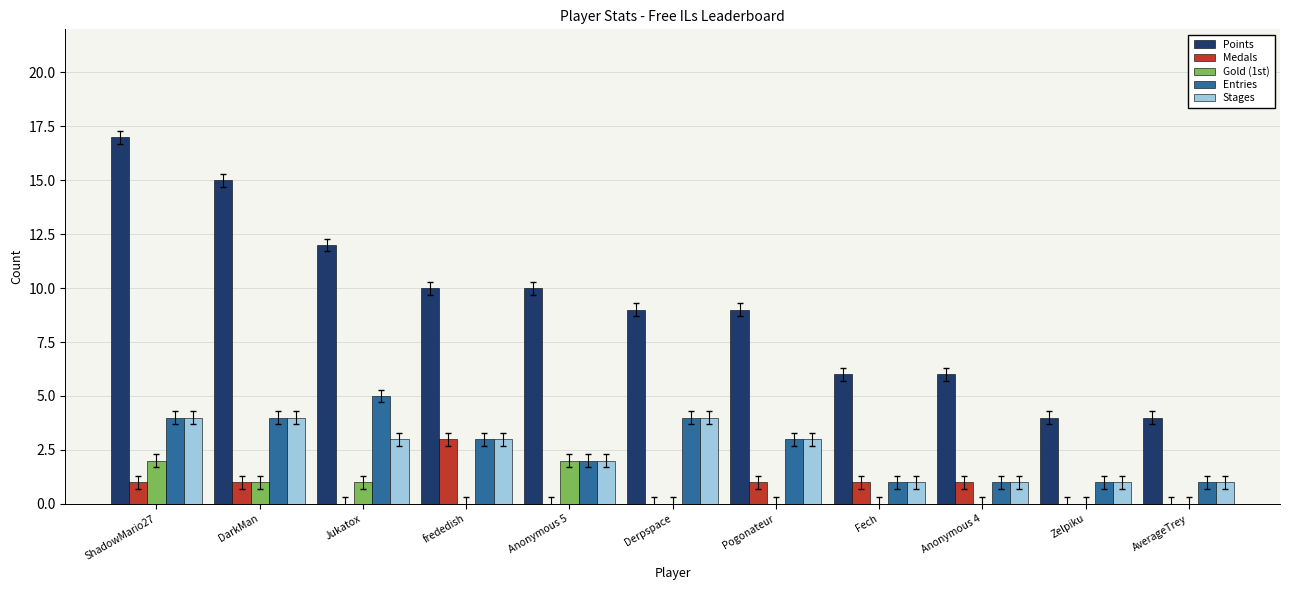

Are the bars grouped side by side (vs. stacked)?

Yes